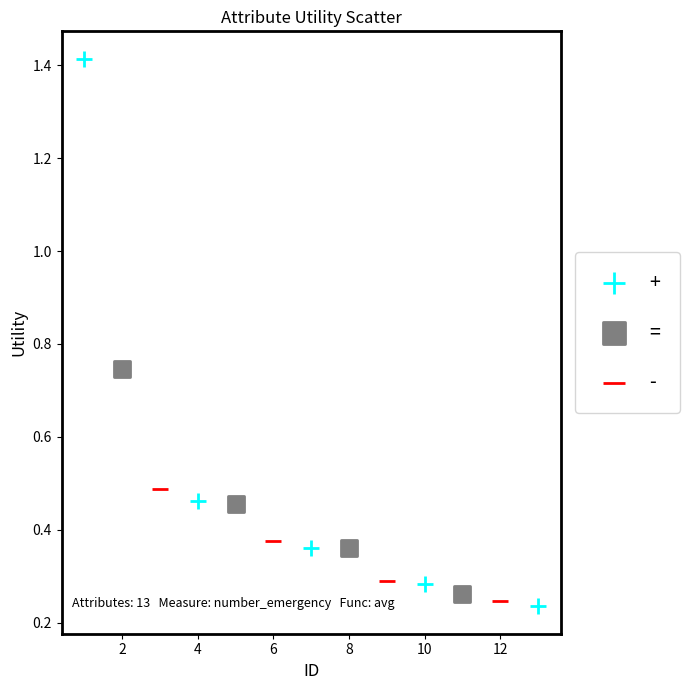

Which series contains the highest Y value?

+